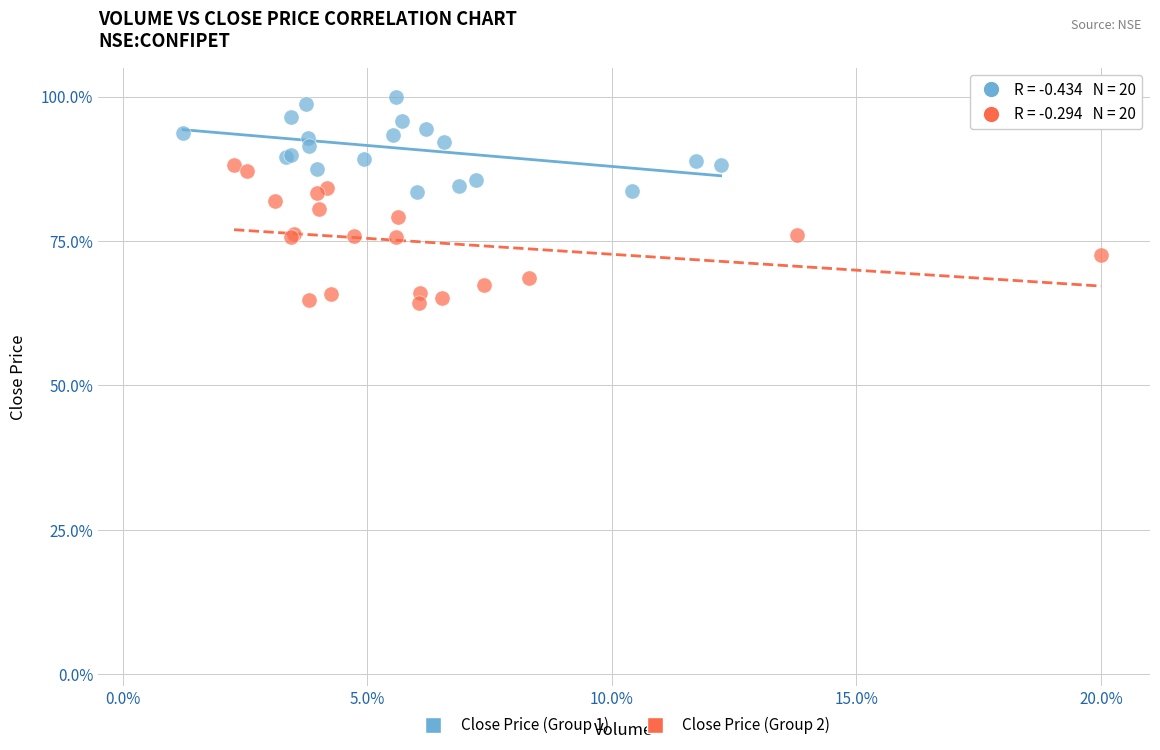

Which series has the widest spread of Y values?

Close Price (Group 2)